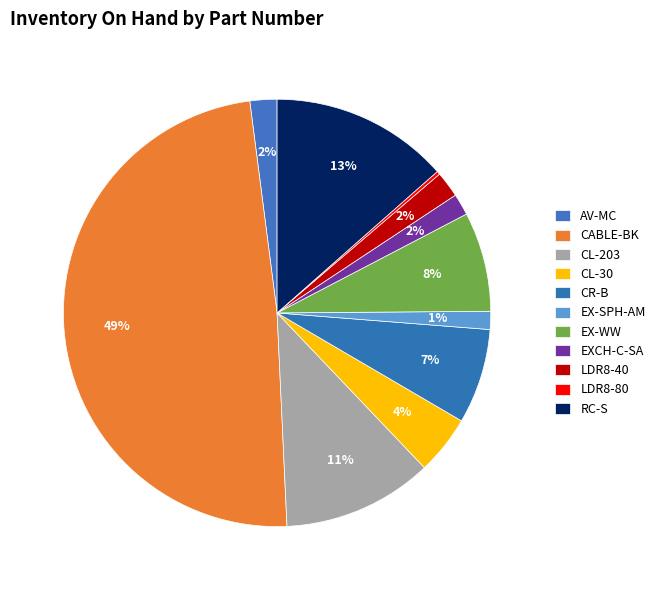

To the nearest percent, what portion does EXCH-C-SA represent?

2%